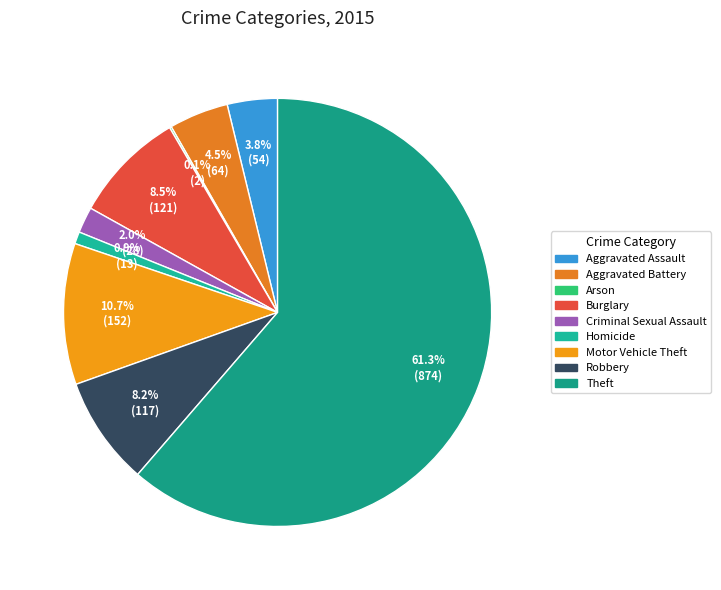

True or false: Criminal Sexual Assault accounts for 16% of the total.

False